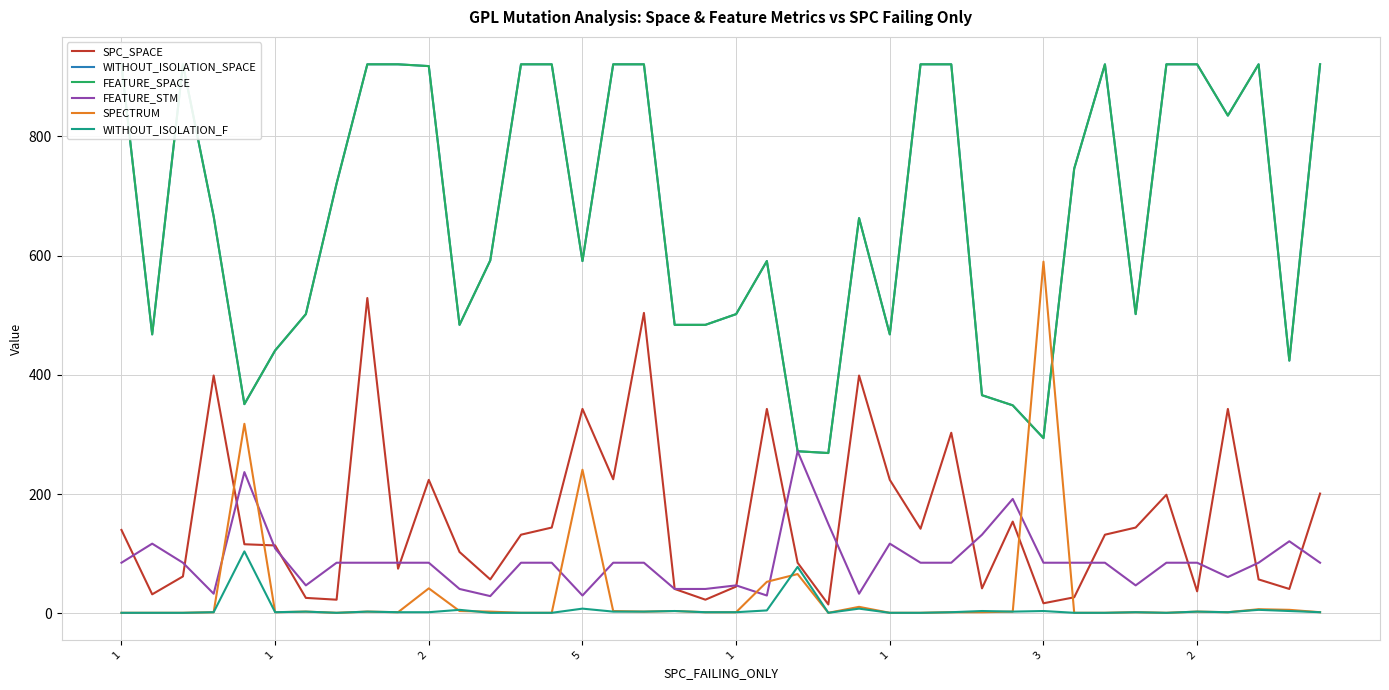

What is the difference between the maximum and minimum values in the SPC_SPACE series?

514